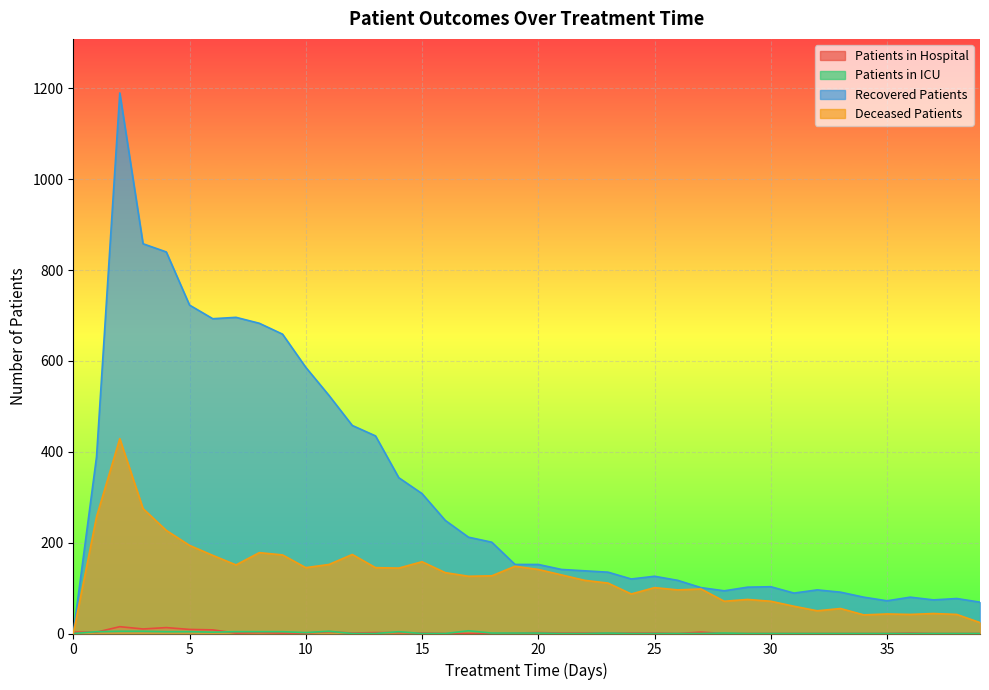

Is the value of recovered_patients at 2 greater than the value of patients_in_hospital at 11?

Yes